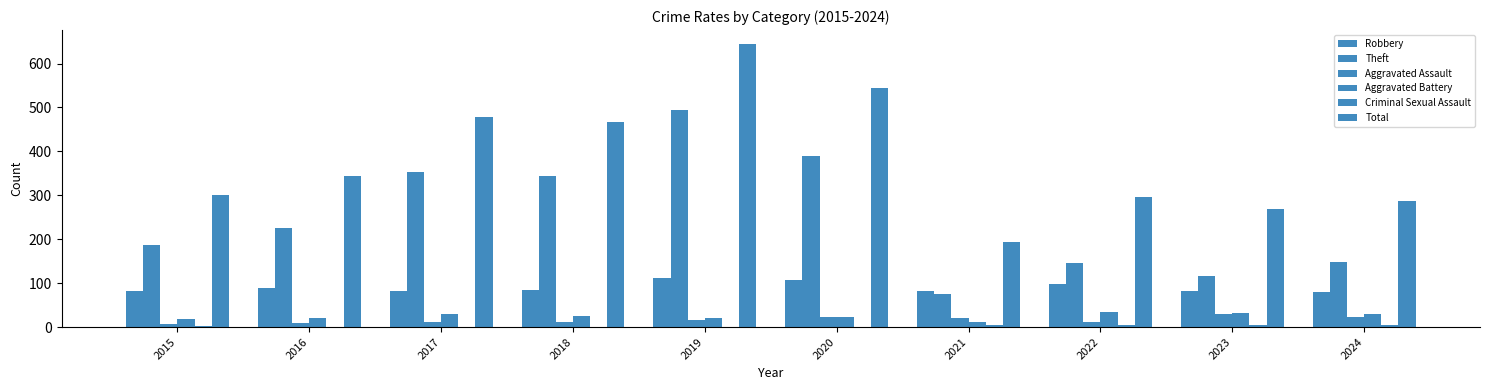

Count the number of categories in the chart.

10